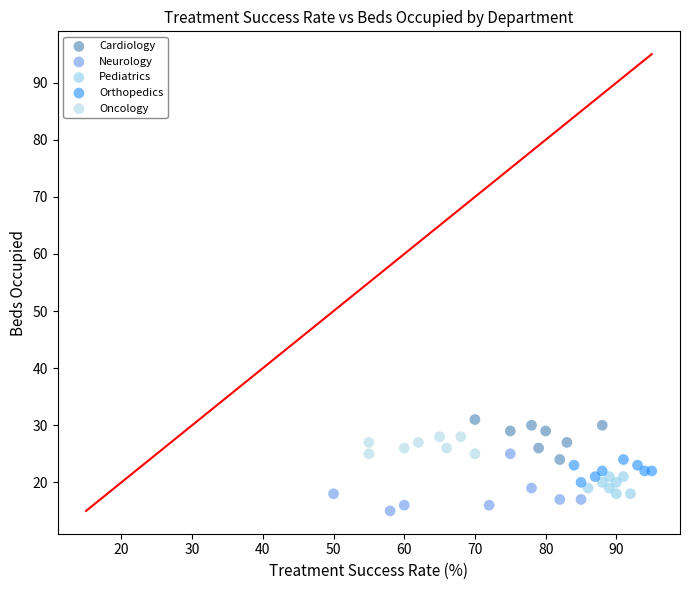

Which series has the widest spread of Y values?

Neurology